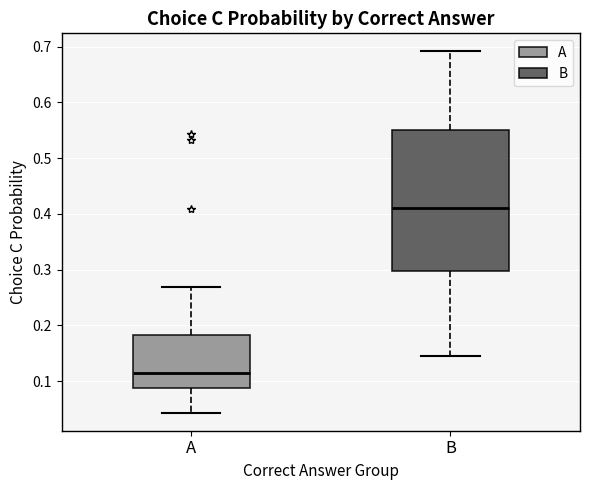

Reading left to right, read every box against the y-axis: the position of its median line, the range the box covers, and the ends of its whiskers. The values are not printed on the chart, so give them approximately, as read against the axis.

A: median 0.12, box 0.09 to 0.18, whiskers 0.04 to 0.27
B: median 0.41, box 0.30 to 0.55, whiskers 0.15 to 0.69